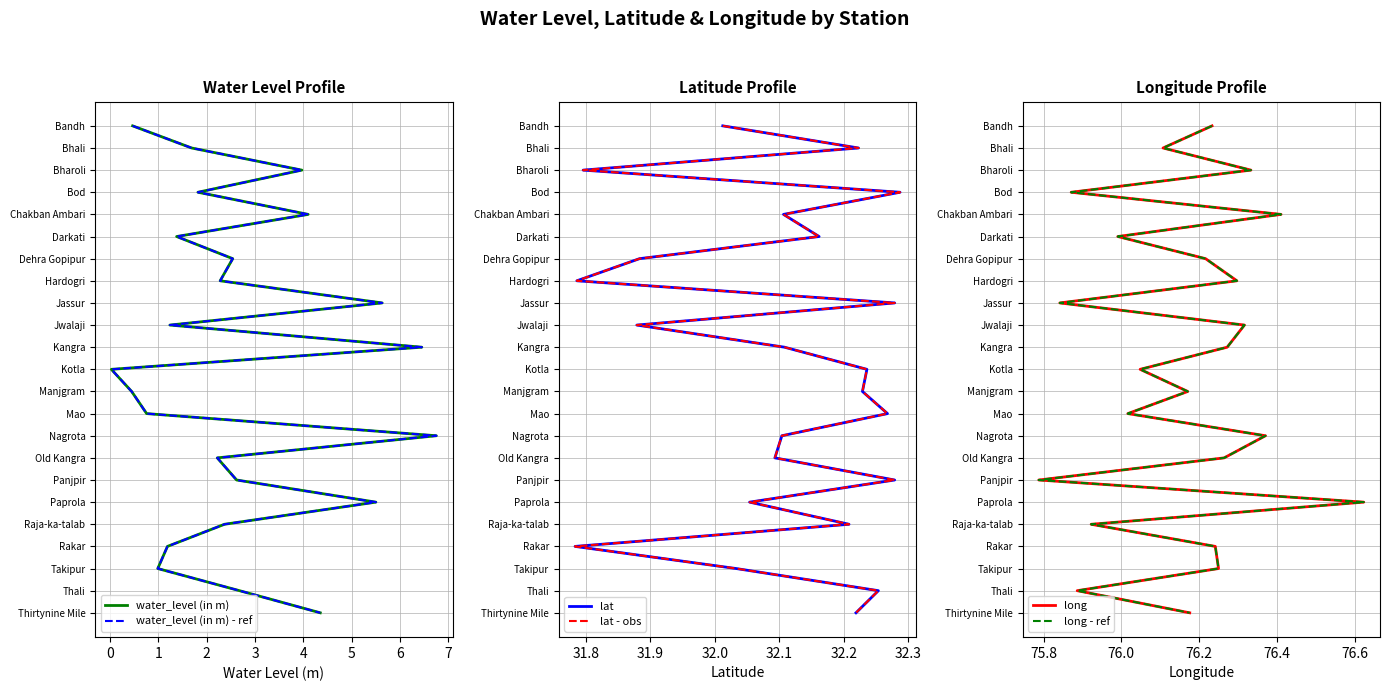

Rank the series by their maximum value, from highest to lowest.

water_level (in m), water_level (in m) - ref, lat, lat - obs, long, long - ref